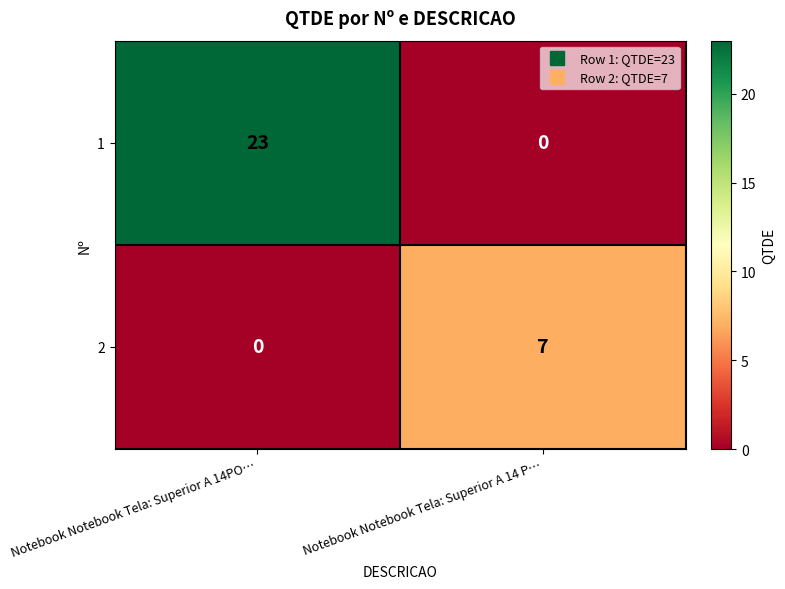

What is the difference between the highest and lowest values at Notebook Notebook Tela: Superior A 14 P…?

7